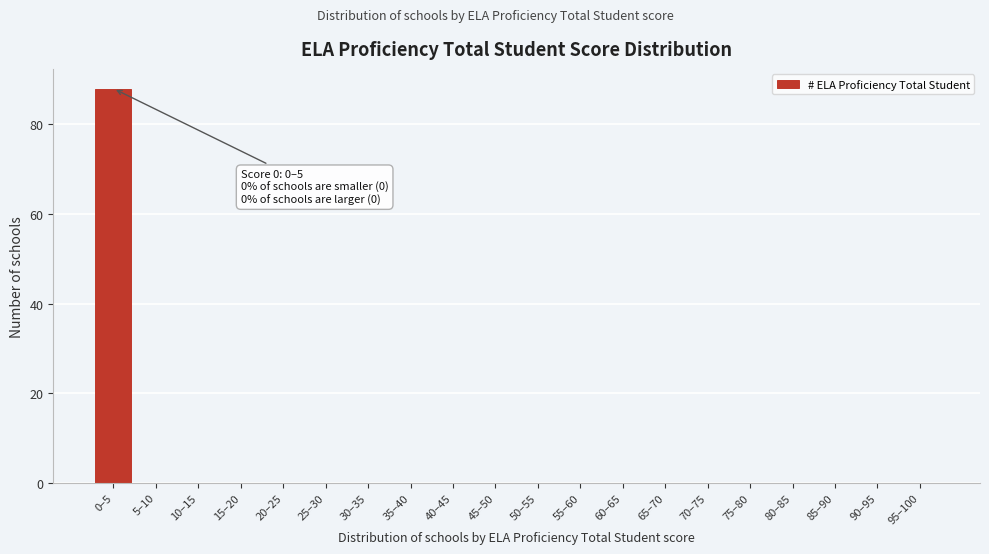

Reading left to right, what are all the values shown in this chart?

0–5=88	5–10=0	10–15=0	15–20=0	20–25=0	25–30=0	30–35=0	35–40=0	40–45=0	45–50=0	50–55=0	55–60=0	60–65=0	65–70=0	70–75=0	75–80=0	80–85=0	85–90=0	90–95=0	95–100=0